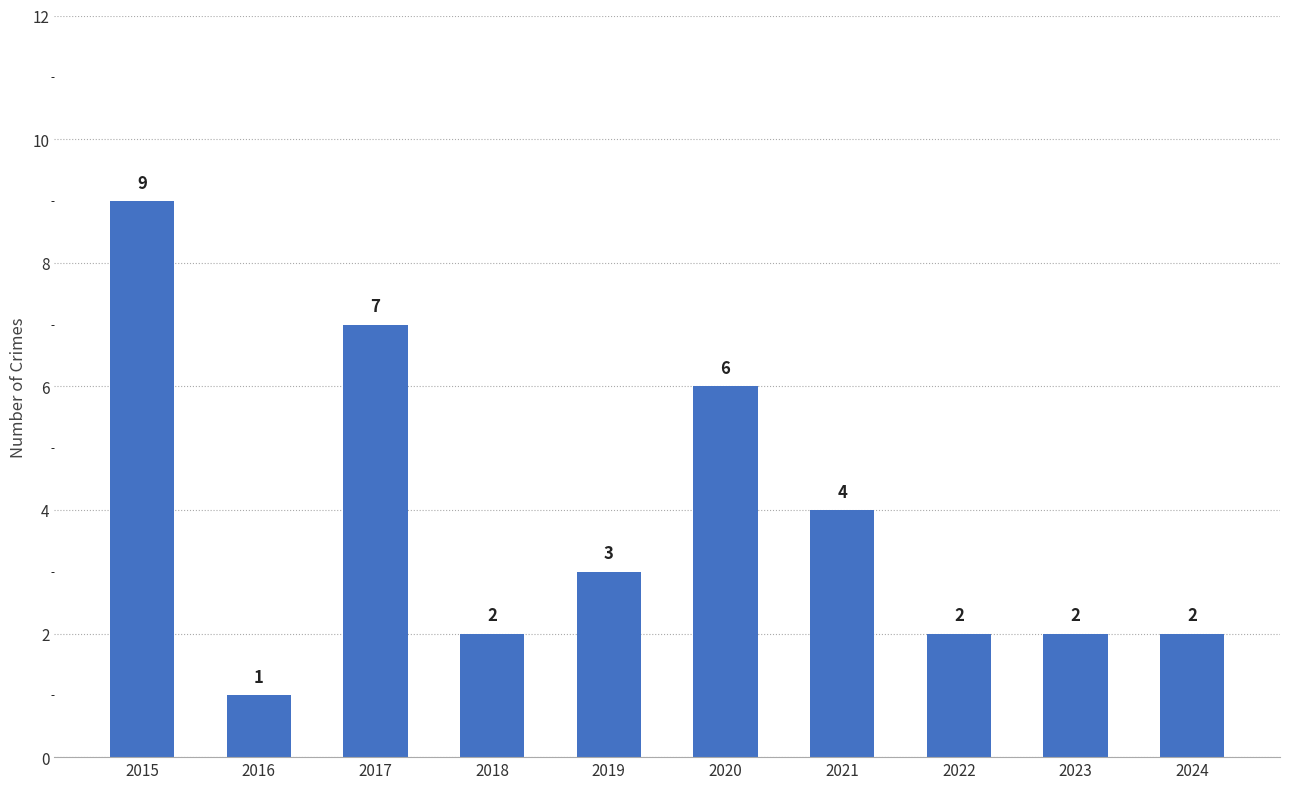

Which label corresponds to the smallest value in the chart?

2016